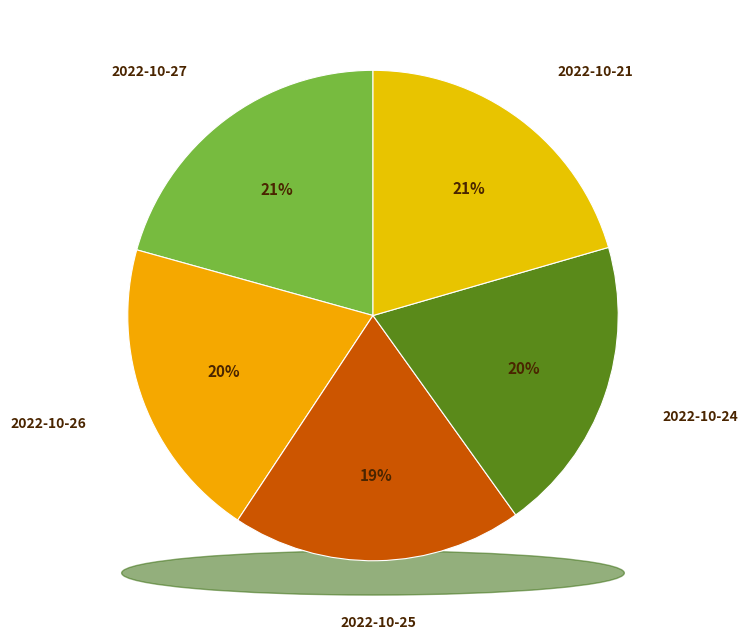

Rank the categories by value from highest to lowest.

2022-10-27, 2022-10-21, 2022-10-26, 2022-10-24, 2022-10-25